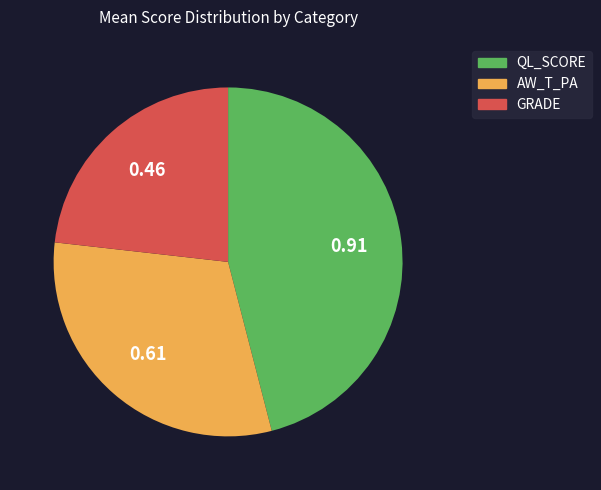

True or false: QL_SCORE accounts for 33% of the total.

False